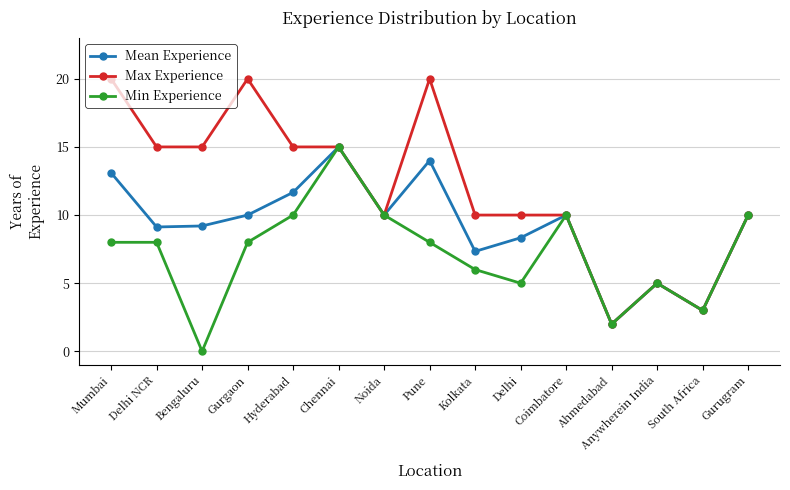

At which label is Mean Experience closest to 8?

Delhi